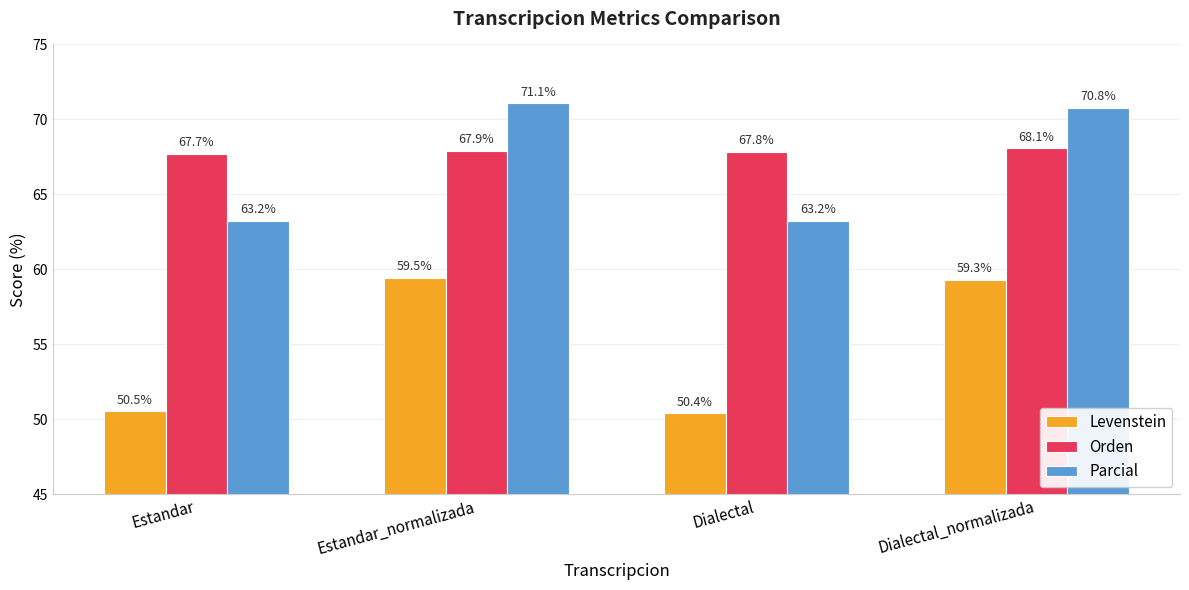

What is the sum of the Orden values at Dialectal and Estandar_normalizada?

135.8